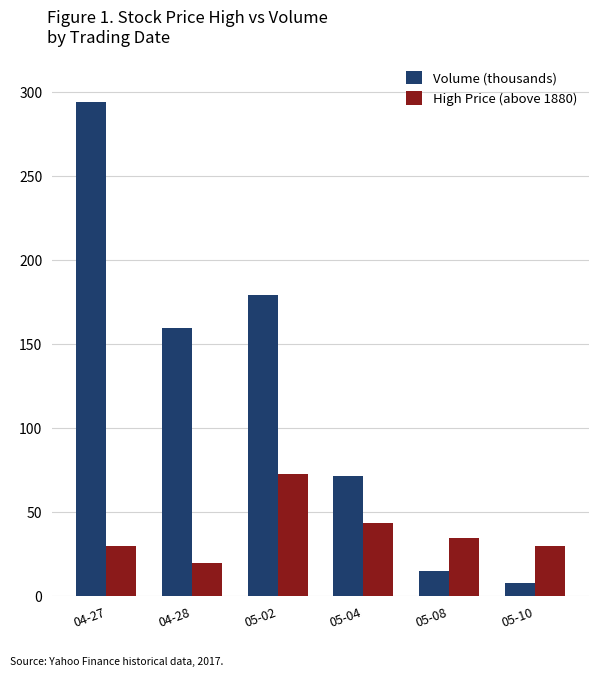

At how many categories does at least one series exceed 147?

3